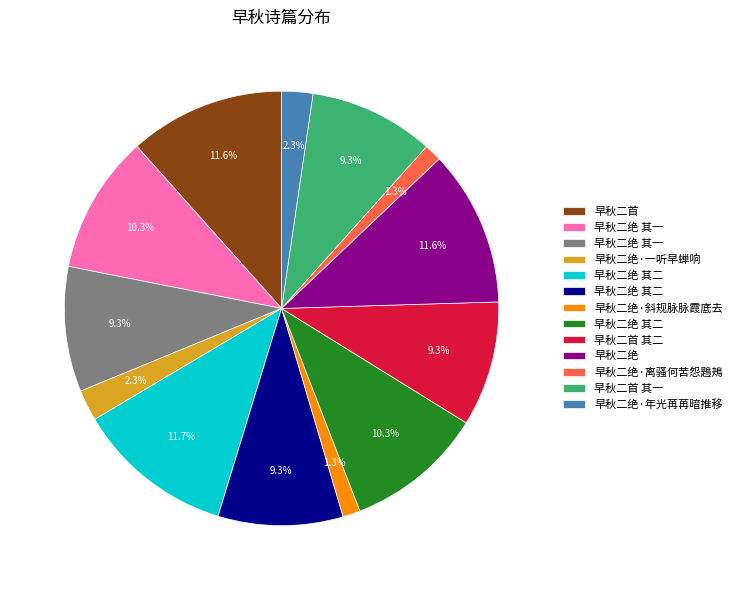

Is there a majority slice in this chart?

No